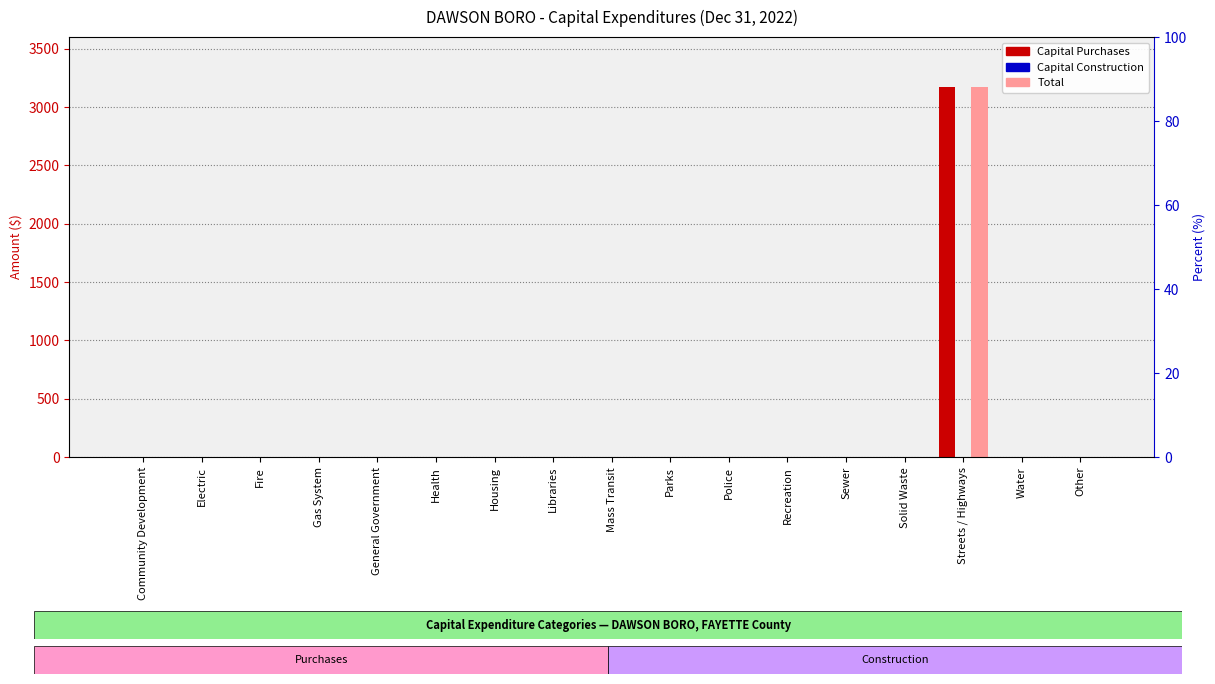

Reading right to left, extract all data points from this chart.

Capital Purchases: Other=0	Water=0	Streets / Highways=3175	Solid Waste=0	Sewer=0	Recreation=0	Police=0	Parks=0	Mass Transit=0	Libraries=0	Housing=0	Health=0	General Government=0	Gas System=0	Fire=0	Electric=0	Community Development=0
Capital Construction: Other=0	Water=0	Streets / Highways=0	Solid Waste=0	Sewer=0	Recreation=0	Police=0	Parks=0	Mass Transit=0	Libraries=0	Housing=0	Health=0	General Government=0	Gas System=0	Fire=0	Electric=0	Community Development=0
Total: Other=0	Water=0	Streets / Highways=3175	Solid Waste=0	Sewer=0	Recreation=0	Police=0	Parks=0	Mass Transit=0	Libraries=0	Housing=0	Health=0	General Government=0	Gas System=0	Fire=0	Electric=0	Community Development=0